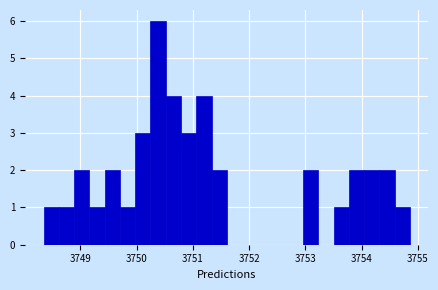

Around what value on the x-axis is the tallest bar? Give the approximate position of its centre, as read against the axis.

3750.4